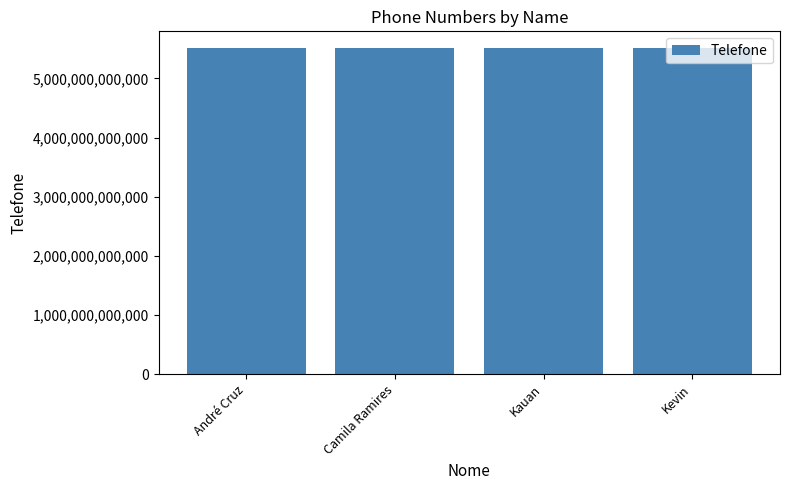

What is the label of the 3rd bar from the left?

Kauan